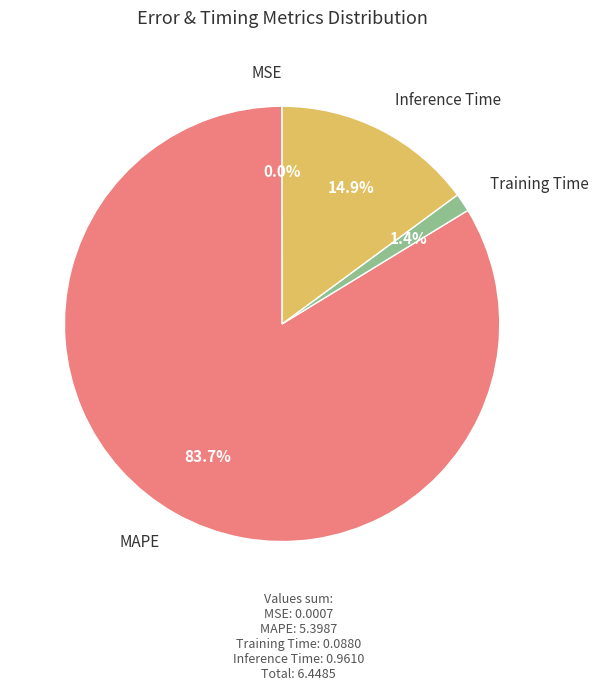

What is the total percentage of Inference Time and Training Time?

16.3%